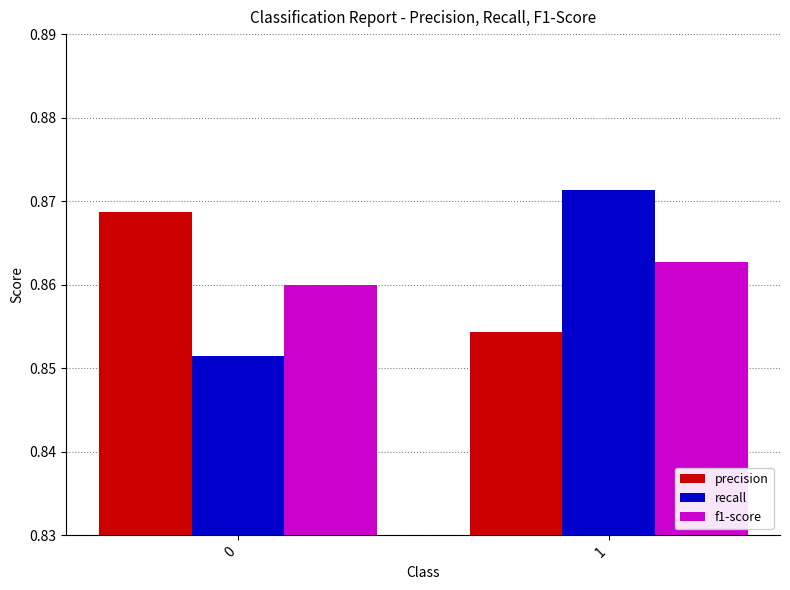

What is the sum of all recall values?

1.7